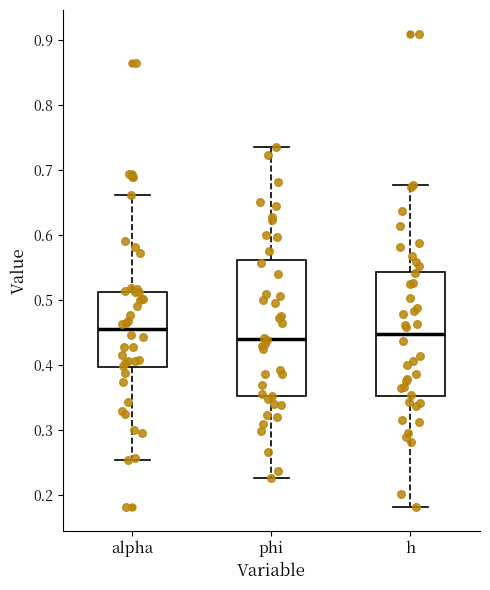

Which box is the tallest, from its lower edge to its upper edge?

phi